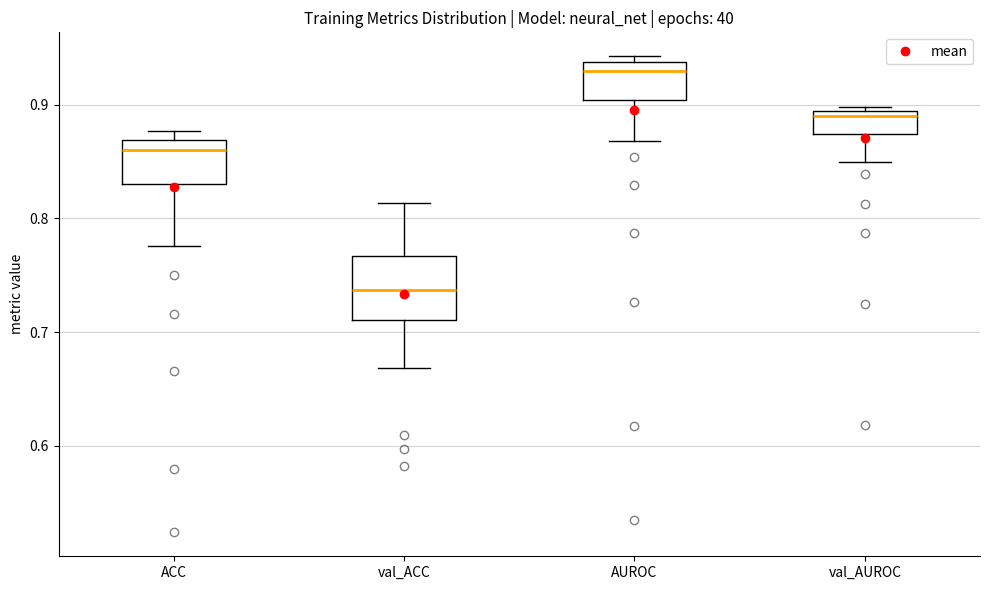

Where does the median line of the box for ACC sit on the y-axis? The values are not printed on the chart, so give them approximately, as read against the axis.

0.86